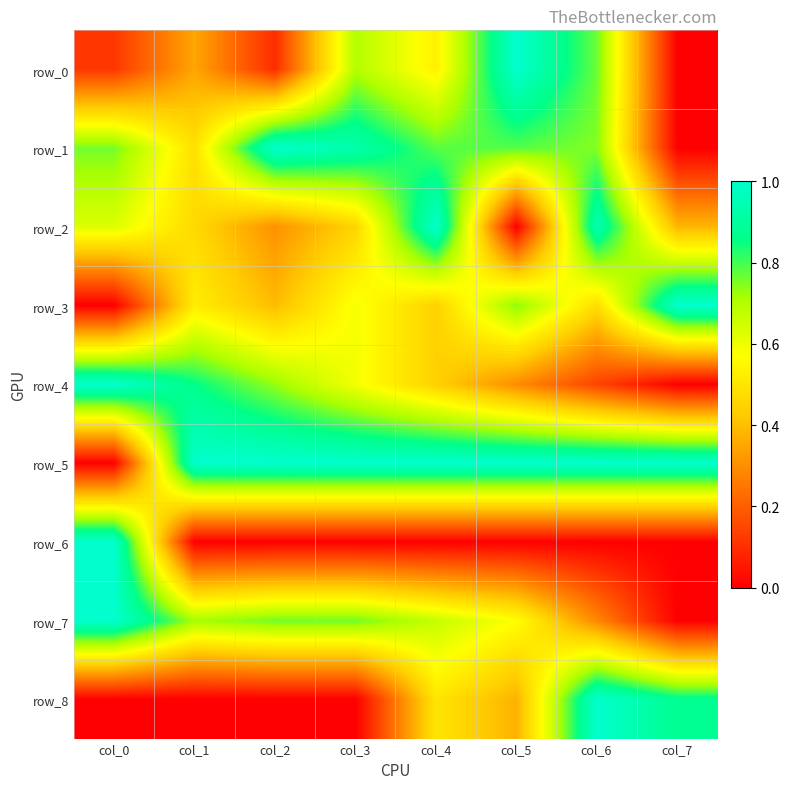

Reading left to right, what are all the values shown in this chart?

row_0: col_0=0.1	col_1=0.3	col_2=0.1	col_3=0.7	col_4=0.5	col_5=1.0	col_6=0.8	col_7=0.0
row_1: col_0=0.8	col_1=0.5	col_2=1.0	col_3=0.9	col_4=0.8	col_5=0.8	col_6=0.7	col_7=0.0
row_2: col_0=0.6	col_1=0.5	col_2=0.3	col_3=0.5	col_4=1.0	col_5=0.0	col_6=0.9	col_7=0.4
row_3: col_0=0.0	col_1=0.5	col_2=0.4	col_3=0.6	col_4=0.4	col_5=0.7	col_6=0.5	col_7=1.0
row_4: col_0=1.0	col_1=0.9	col_2=0.7	col_3=0.6	col_4=0.4	col_5=0.3	col_6=0.1	col_7=0.0
row_5: col_0=0.0	col_1=1.0	col_2=1.0	col_3=1.0	col_4=1.0	col_5=1.0	col_6=1.0	col_7=1.0
row_6: col_0=1.0	col_1=0.0	col_2=0.0	col_3=0.0	col_4=0.0	col_5=0.0	col_6=0.0	col_7=0.0
row_7: col_0=1.0	col_1=0.7	col_2=0.8	col_3=0.8	col_4=0.7	col_5=0.6	col_6=0.3	col_7=0.0
row_8: col_0=0.0	col_1=0.0	col_2=0.0	col_3=0.0	col_4=0.5	col_5=0.4	col_6=1.0	col_7=0.9